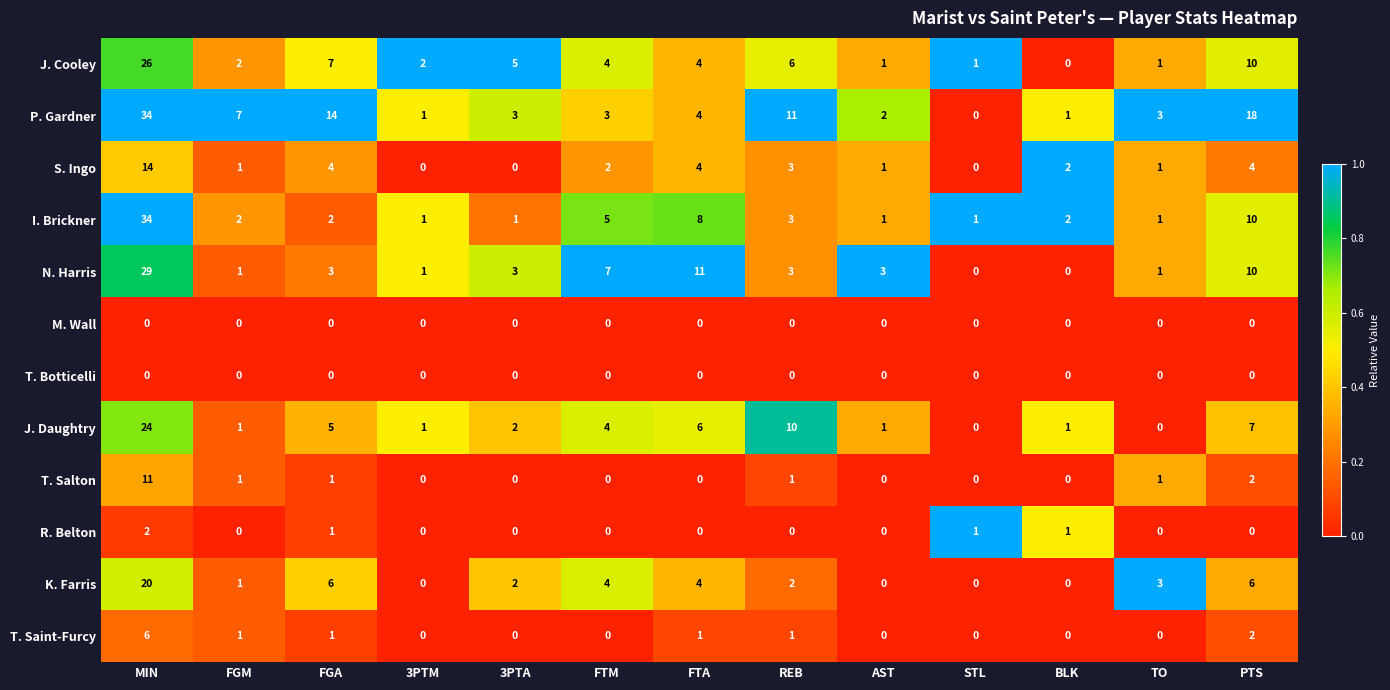

What is the total value across all series at FTM?

29